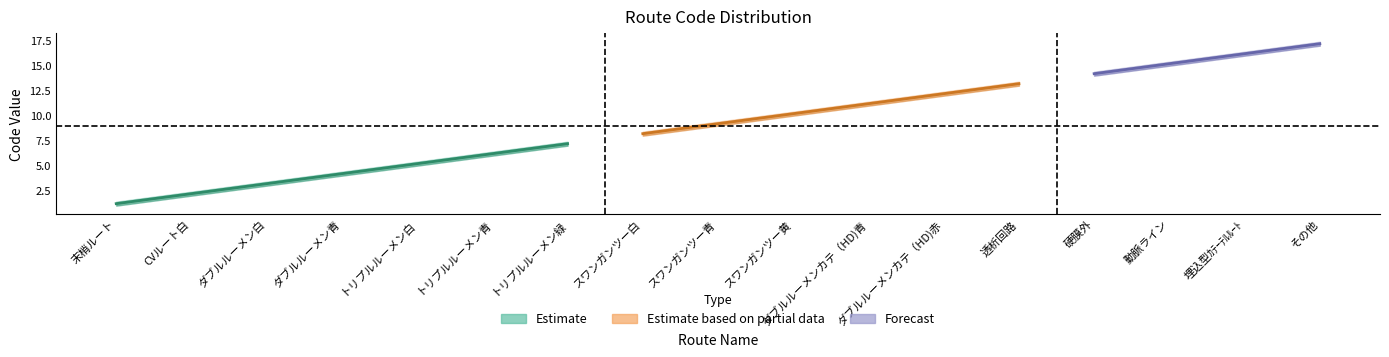

At how many categories does at least one series exceed 11?

7